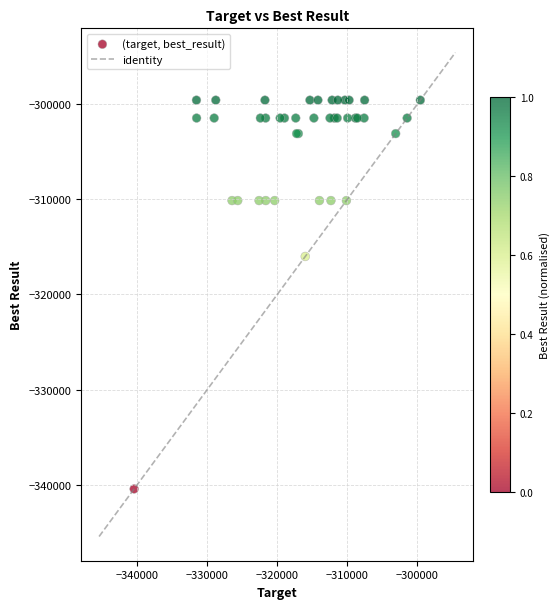

What Y value in the scatter plot is closest to -320006?

-316007